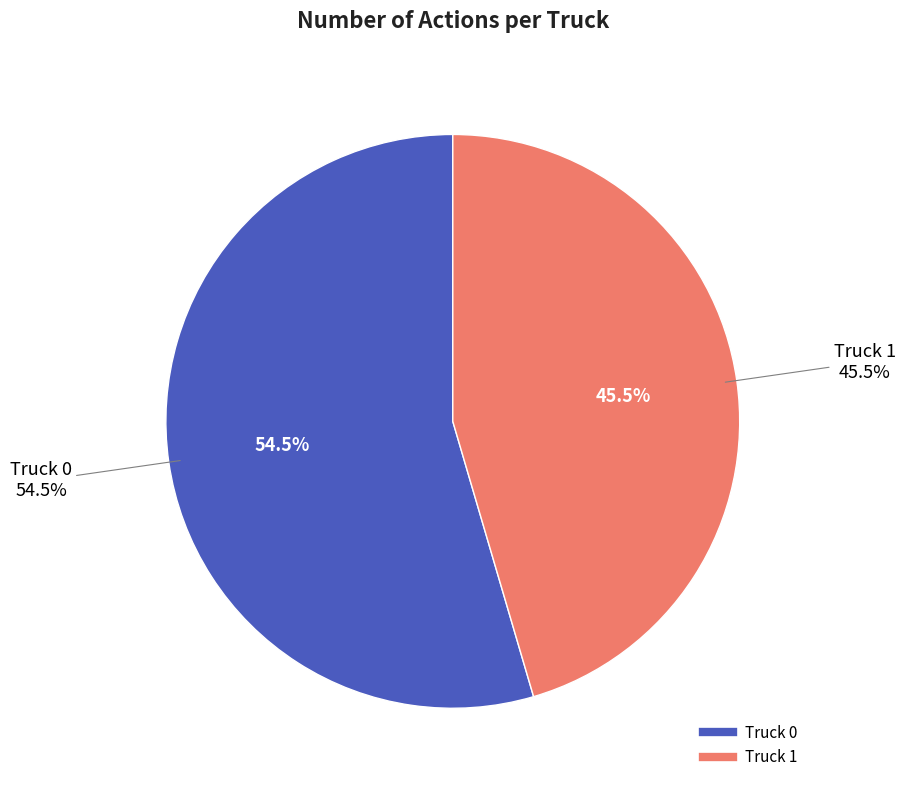

What percentage is the Truck 1 slice, to the nearest percent?

45%